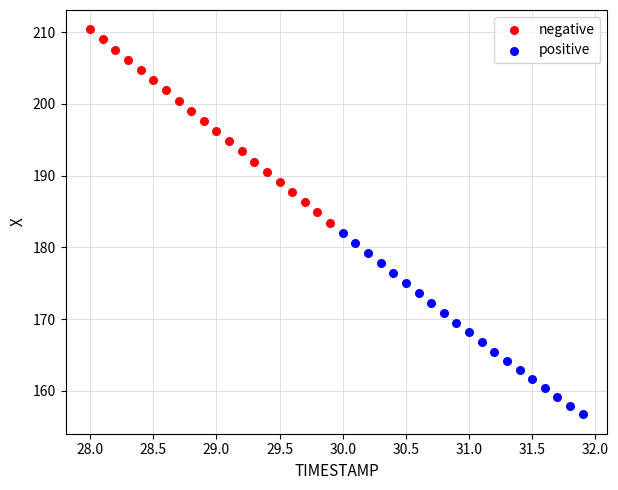

Which series has the widest spread of Y values?

negative